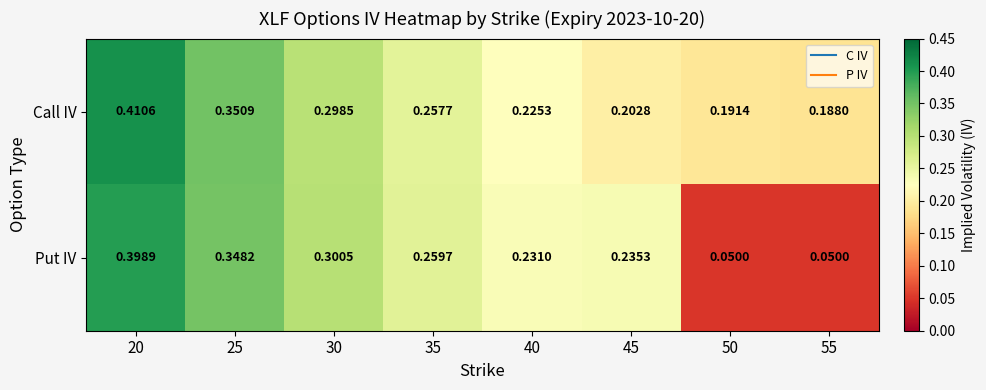

Which series changed the most between 40 and 50?

Put IV